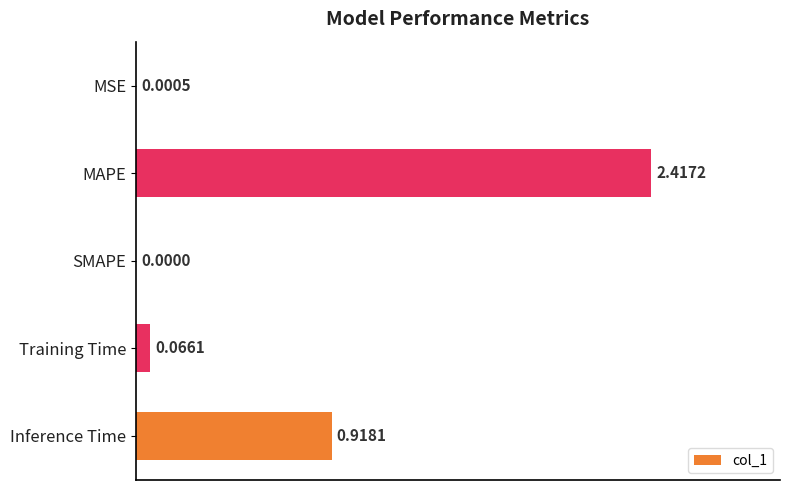

Which label corresponds to the largest value in the chart?

MAPE